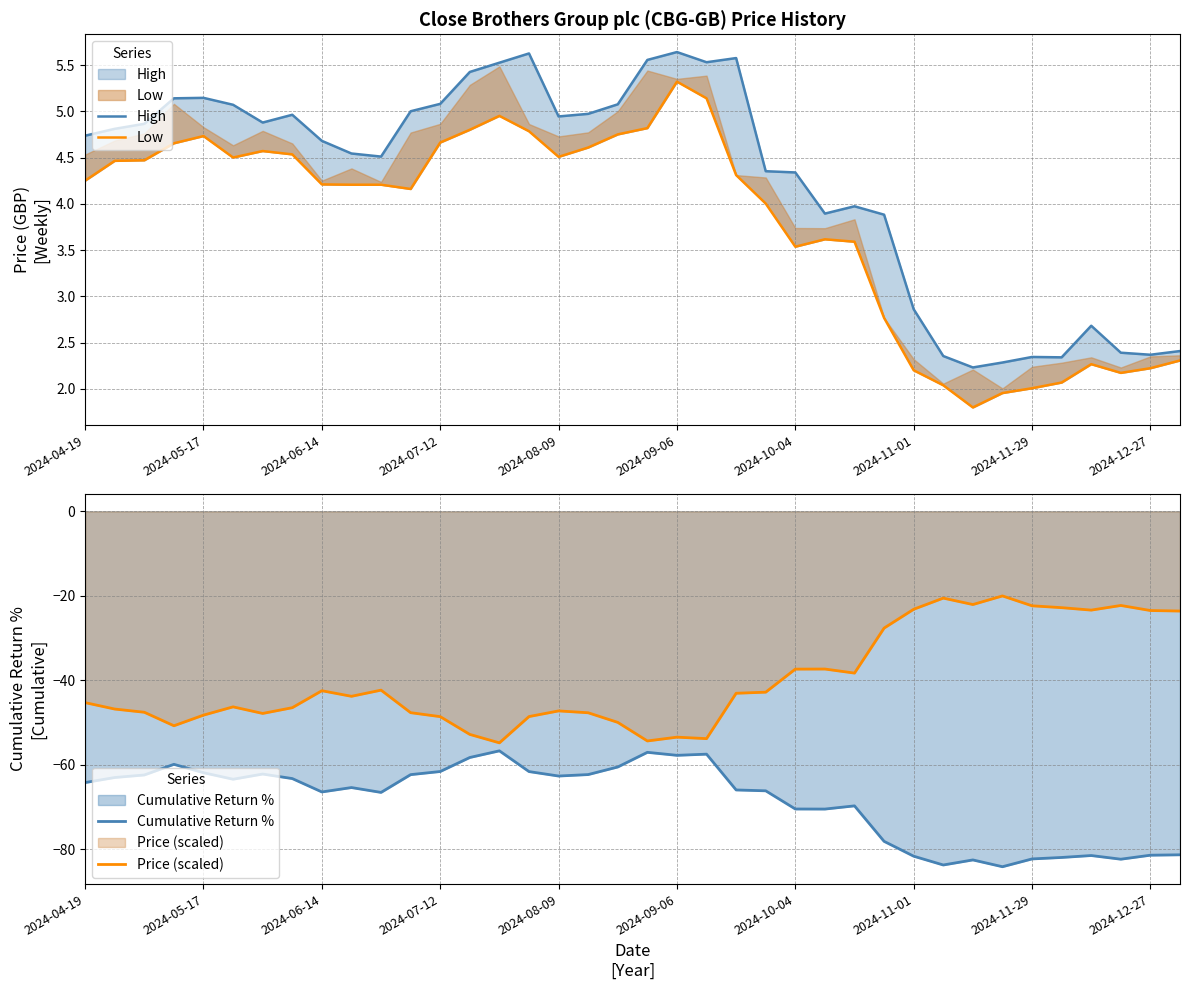

What is the greatest value displayed?

5.6